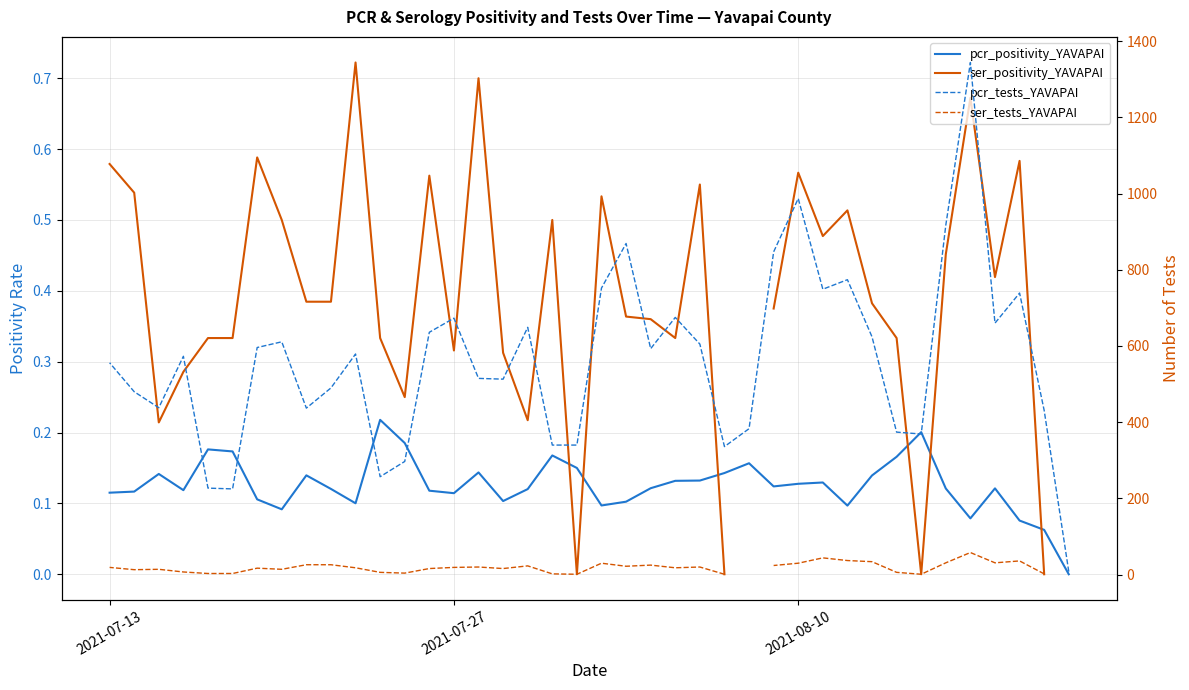

True or false: pcr_positivity_YAVAPAI has more than 0 interior local peaks.

True